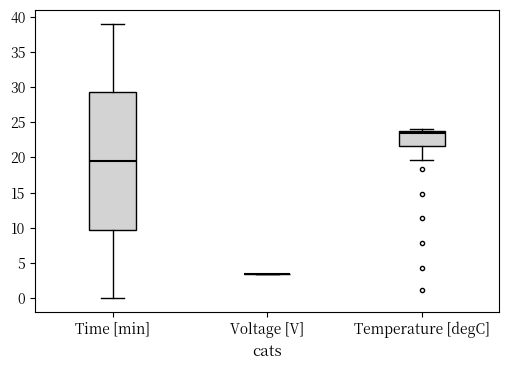

Comparing the boxes themselves (not the whiskers), which one is the tallest?

Time [min]